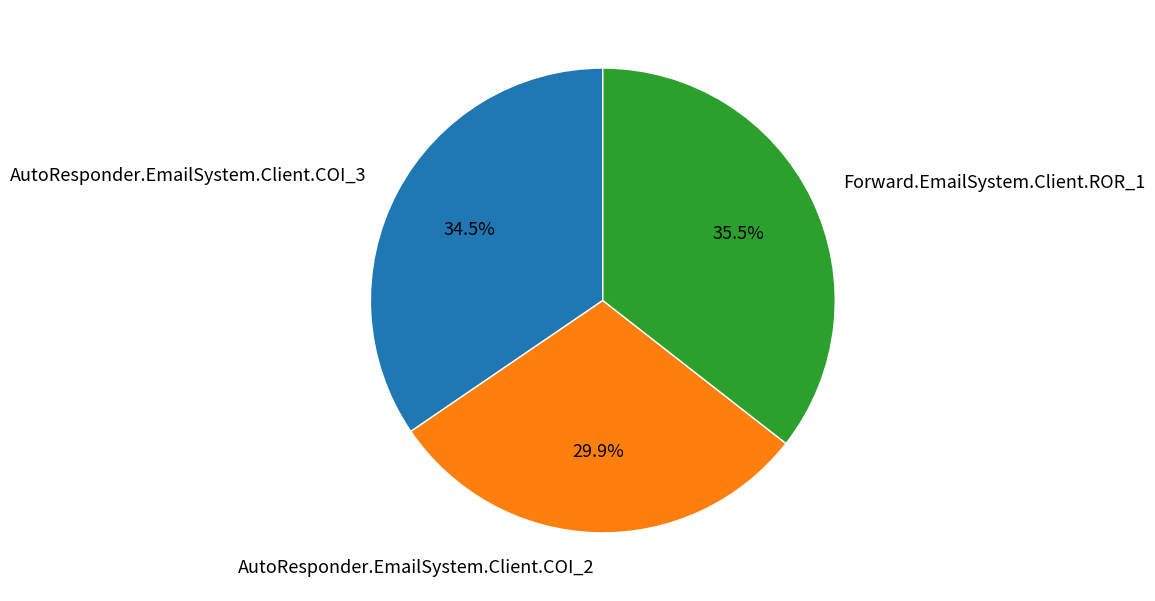

The AutoResponder.EmailSystem.Client.COI_2 slice represents 16% of the pie. True or false?

False